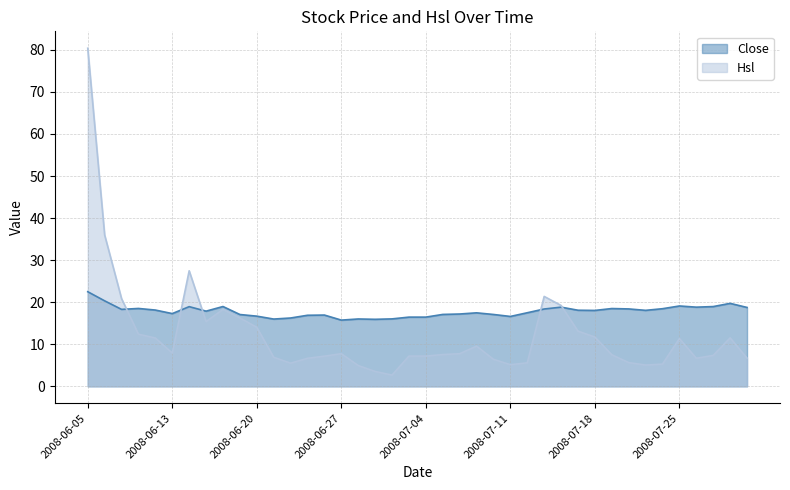

Between 2008-06-17 and 2008-06-18, which series saw the biggest shift?

Hsl